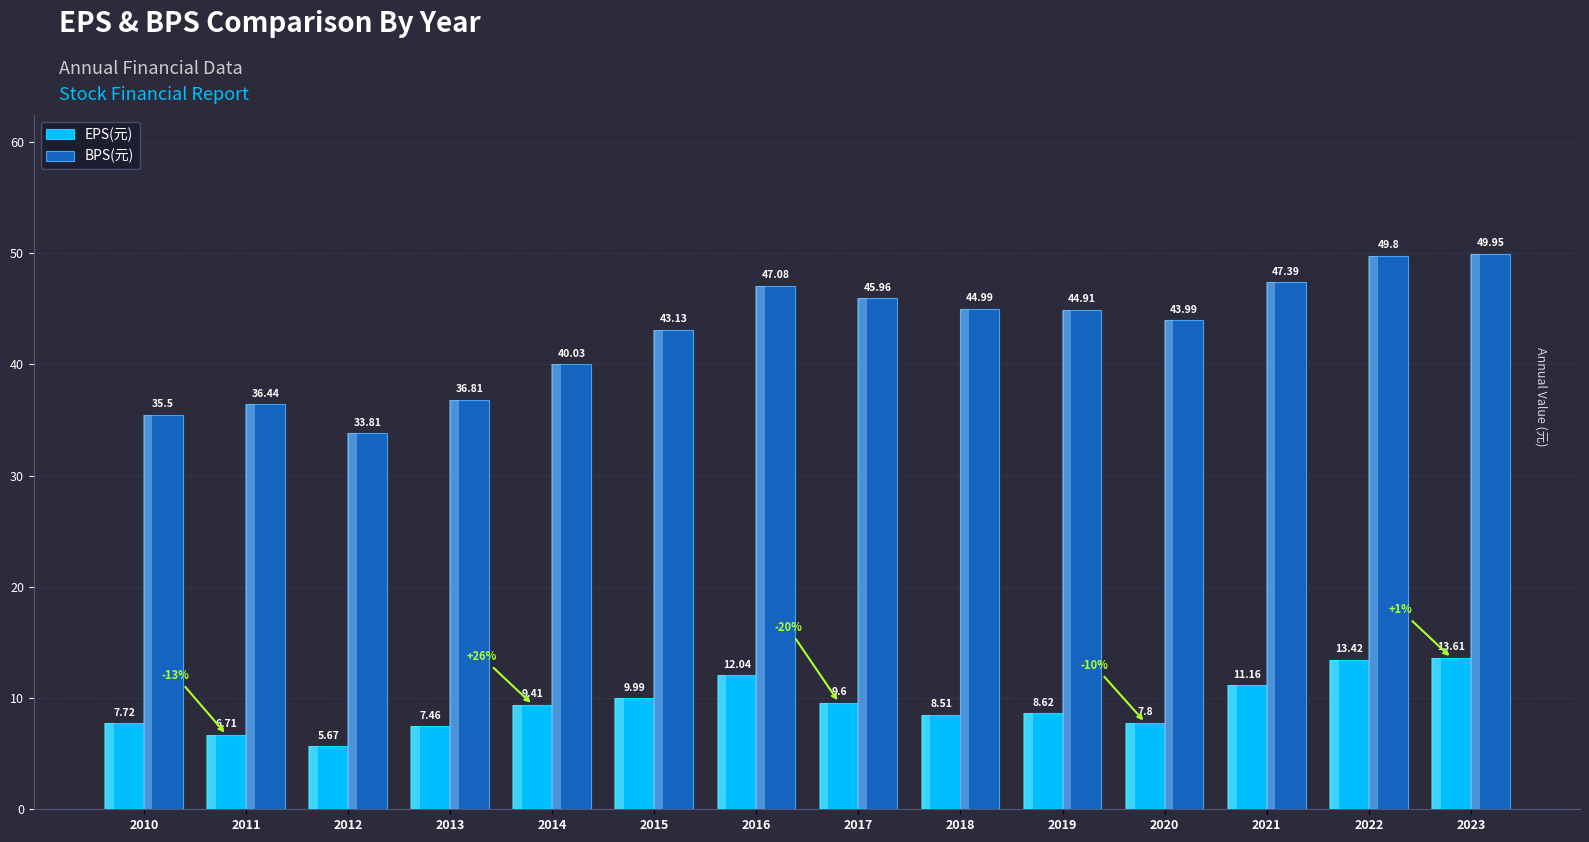

List the series in order of their overall mean, highest first.

BPS(元), EPS(元)